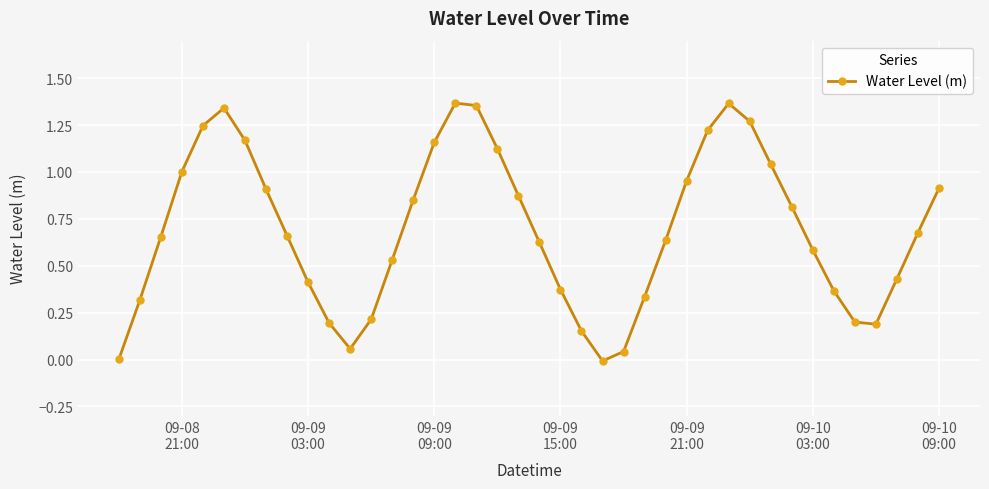

What is the sum of all values?

27.6